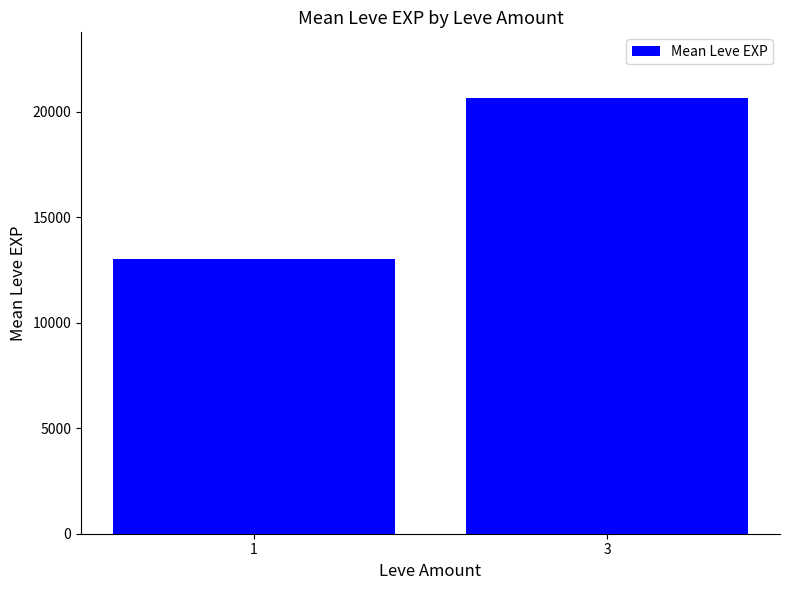

At which category does the chart reach its peak across all series?

3